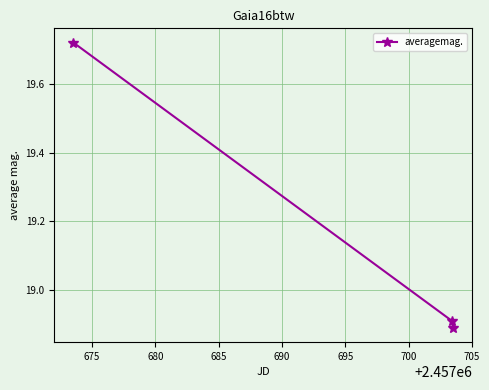

What is the average value?

19.2